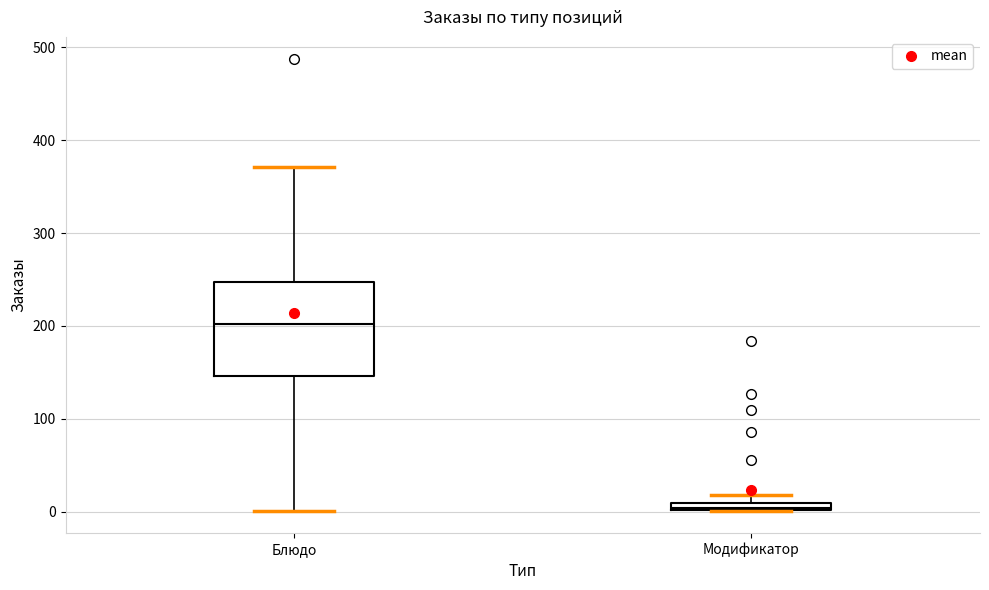

Where is the upper edge of the box for Модификатор on the y-axis? The values are not printed on the chart, so give them approximately, as read against the axis.

10